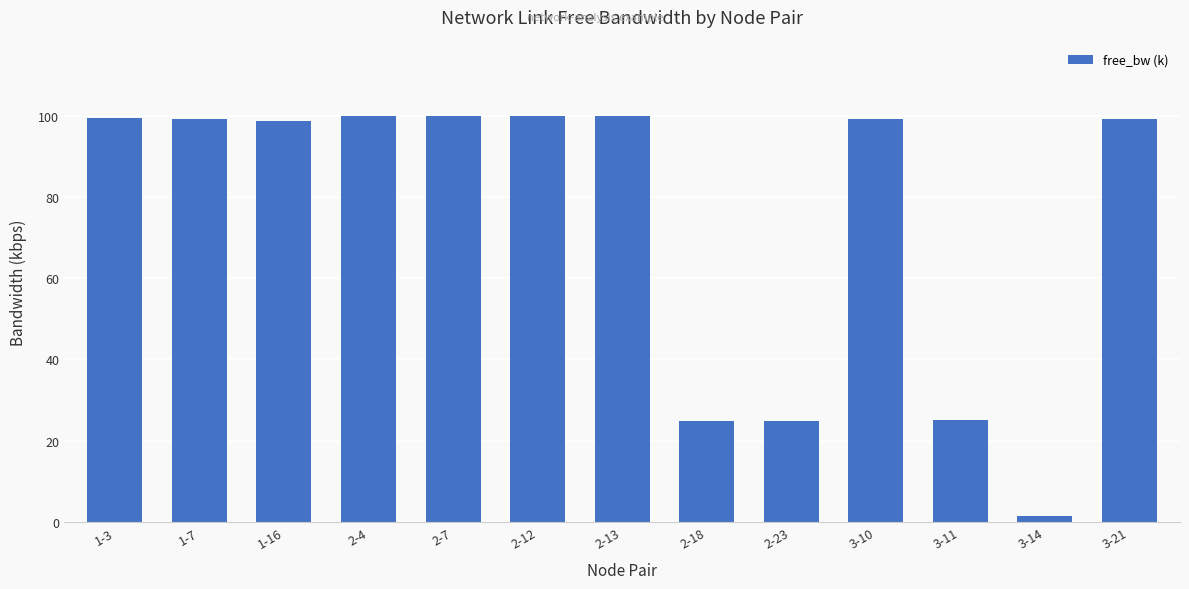

Which category has the lowest value across all series?

3-14